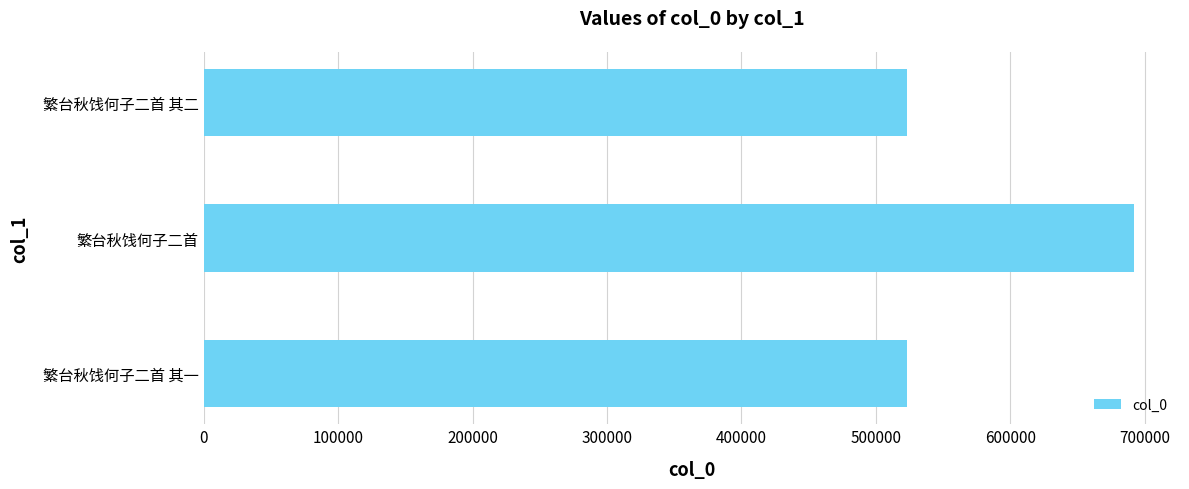

Does the chart contain any negative values?

No